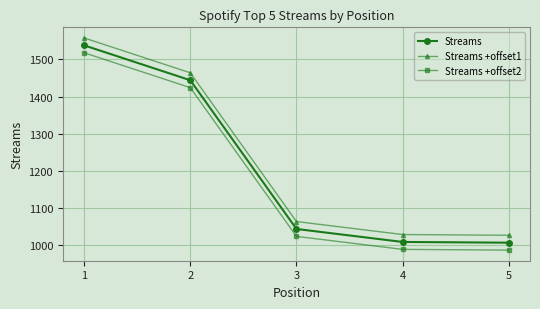

Is it true that Streams +offset2 equals 1023 at 3?

True